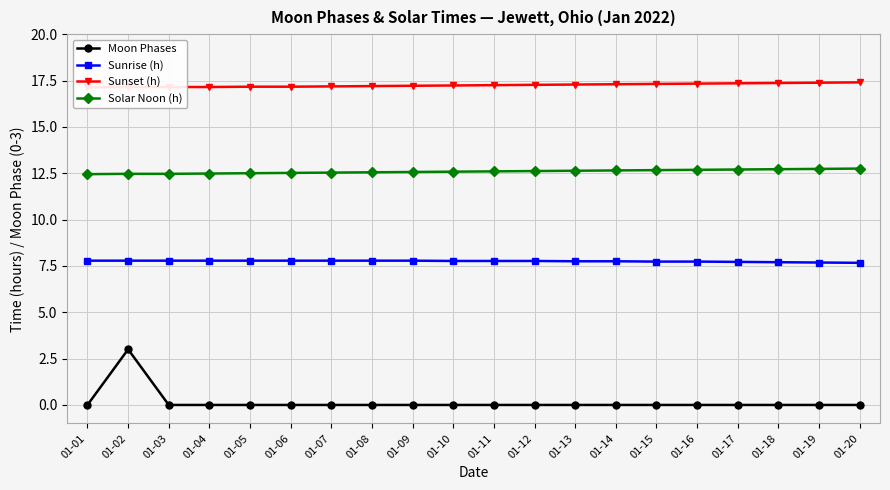

Rank the series by their maximum value, from highest to lowest.

Sunset (h), Solar Noon (h), Sunrise (h), Moon Phases